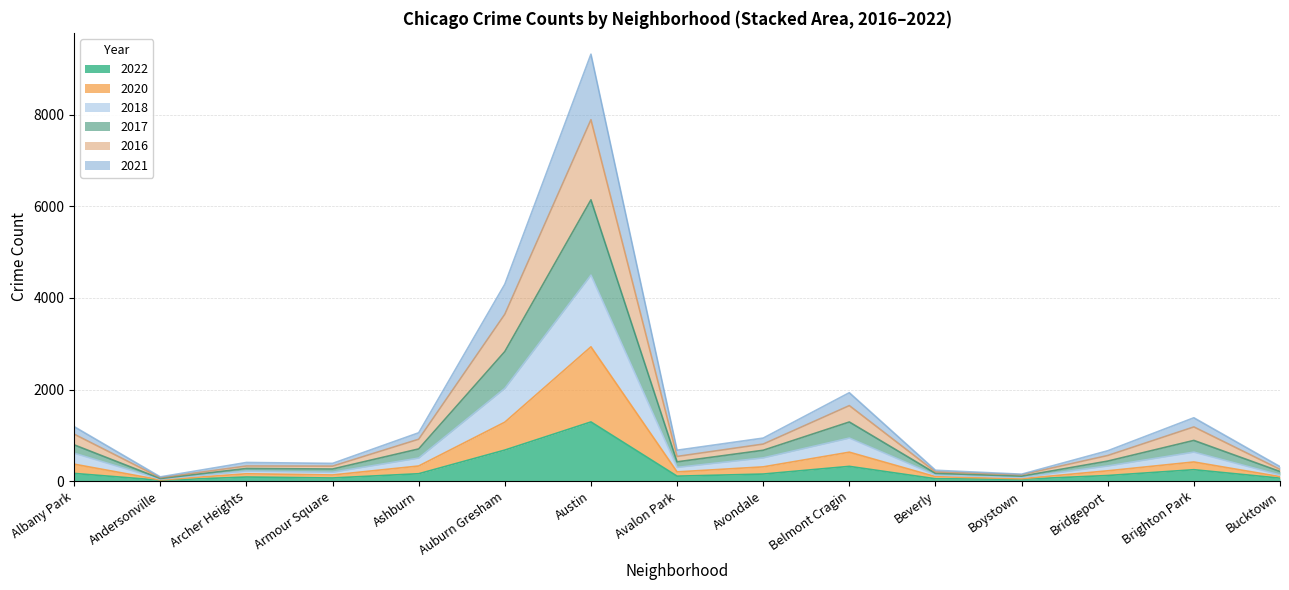

In 2017, how many points are higher than both neighbors (excluding endpoints)?

4